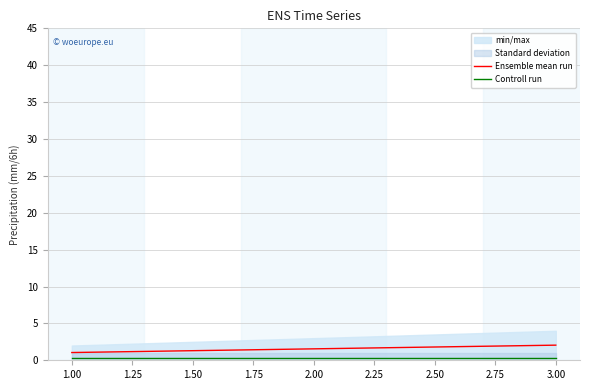

Is it true that Ensemble mean run equals 2.0 at 3.00?

True